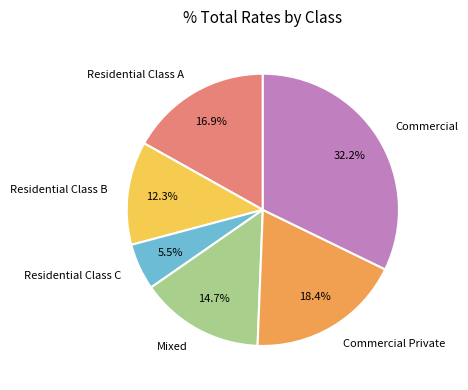

Rank the categories by value from highest to lowest.

Commercial, Commercial Private, Residential Class A, Mixed, Residential Class B, Residential Class C